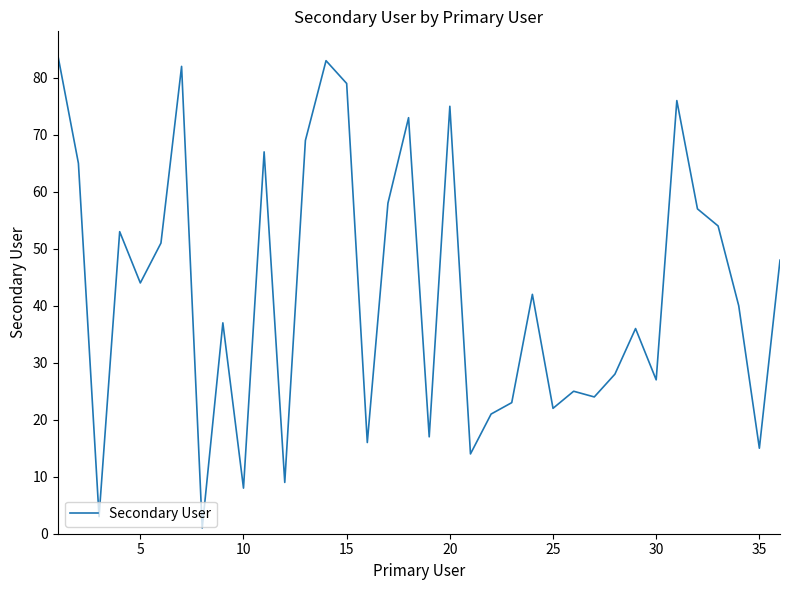

Does the chart display data point markers on the line(s)?

No